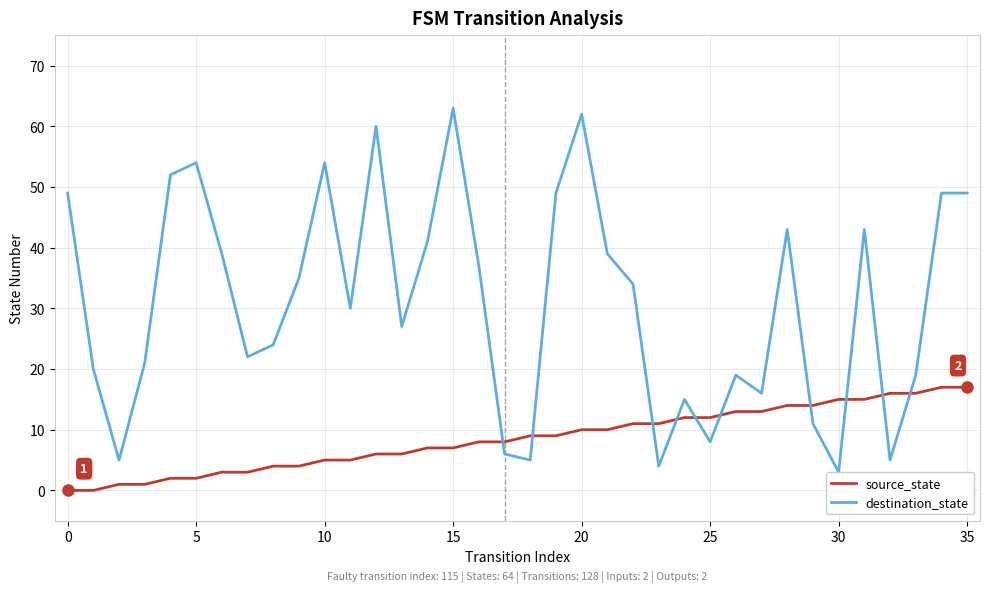

True or false: source_state and destination_state cross at least once.

True